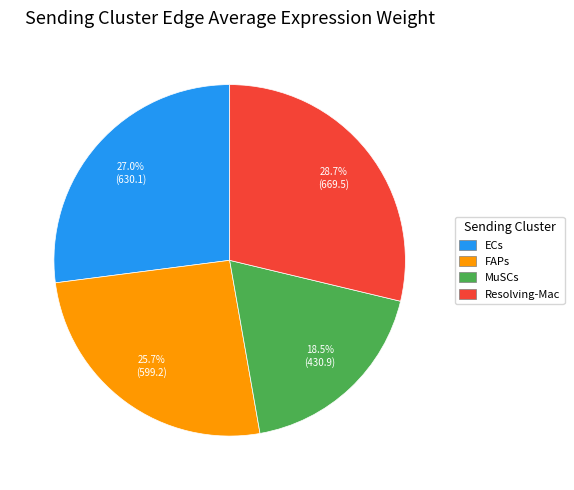

Is MuSCs the majority of the pie?

No